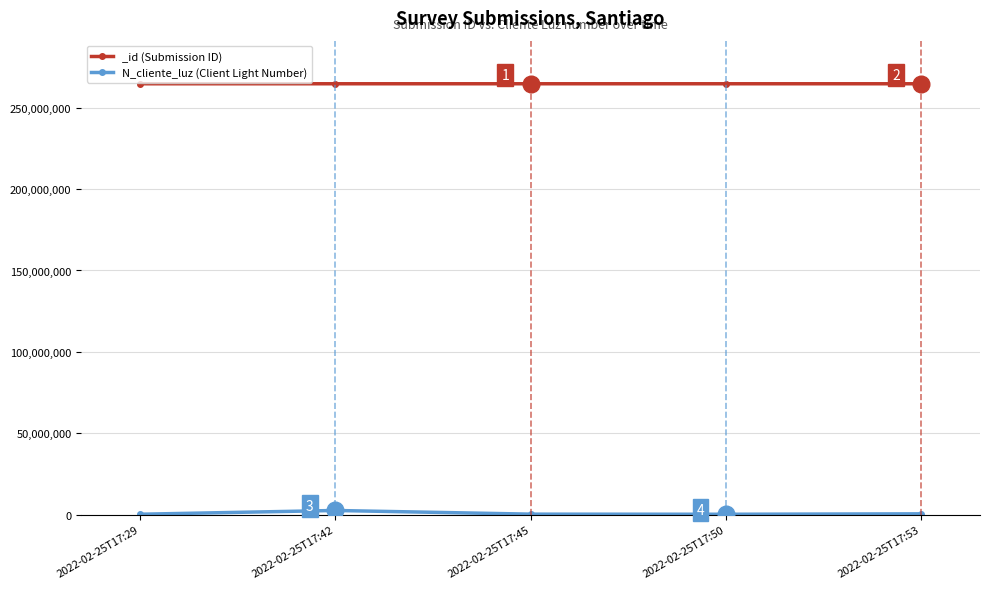

Reading right to left, extract all data points from this chart.

2022-02-25T17:53=521566	2022-02-25T17:50=258663	2022-02-25T17:45=324732	2022-02-25T17:42=2586314	2022-02-25T17:29=268734